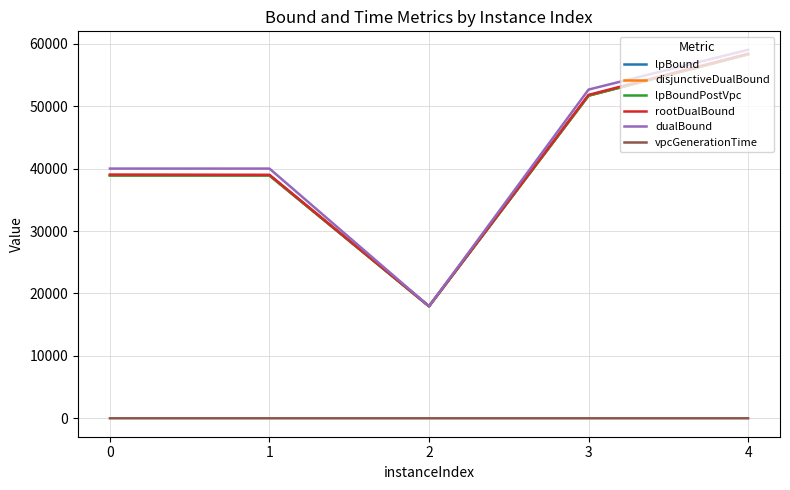

Is the value of dualBound at 3 greater than the value of rootDualBound at 4?

No